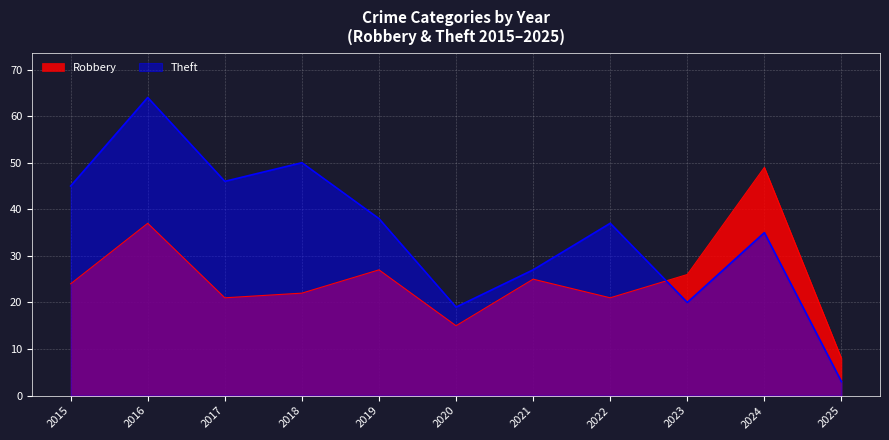

Rank the series by their average value, from lowest to highest.

Robbery, Theft